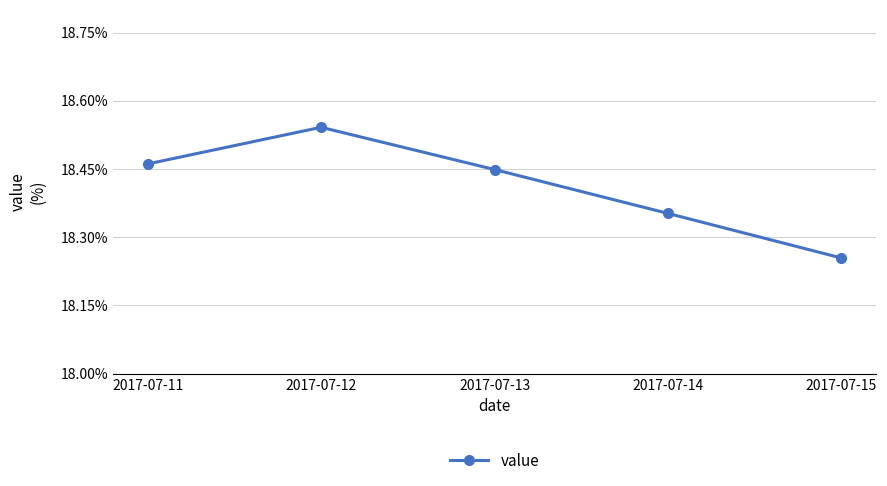

Which label corresponds to the smallest value in the chart?

2017-07-15